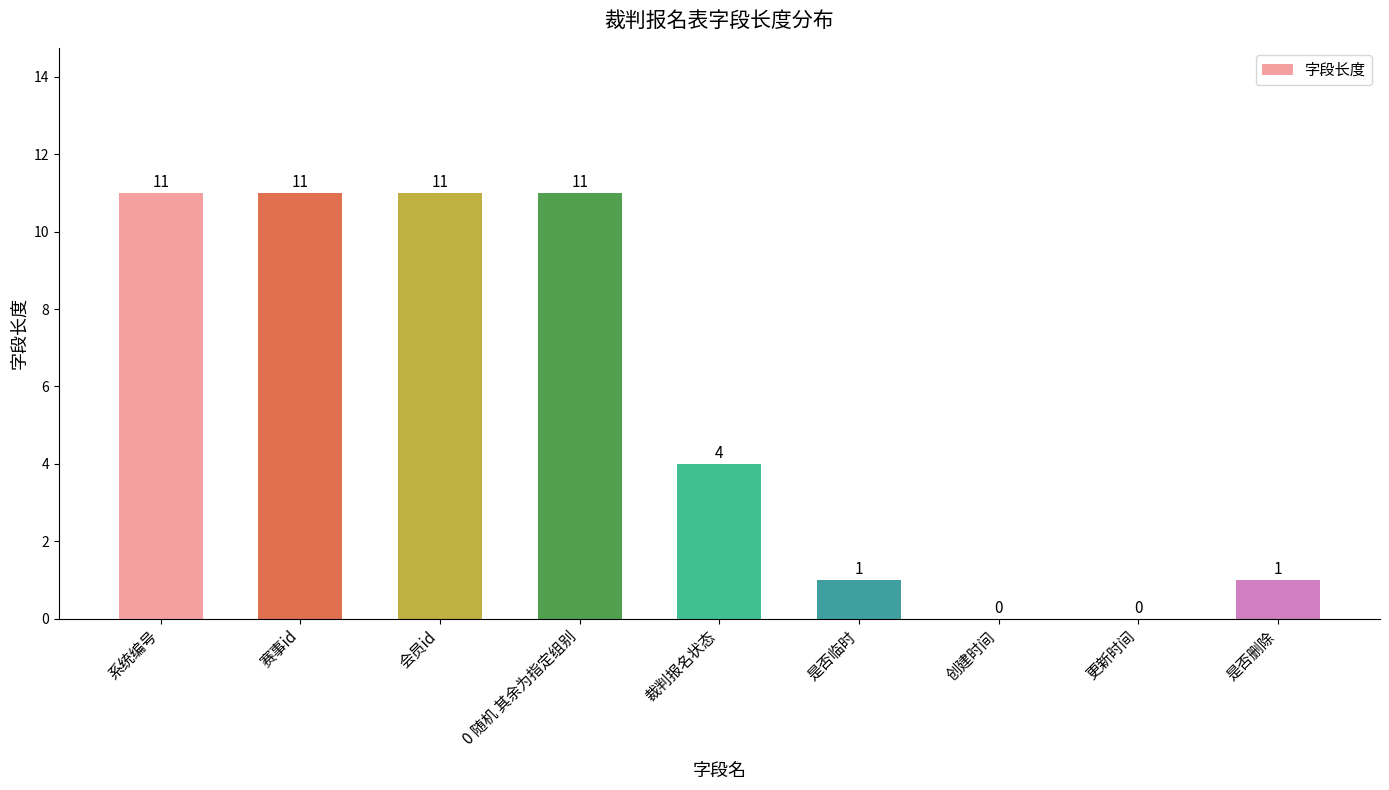

Reading left to right, what are all the values shown in this chart?

11	11	11	11	4	1	0	0	1